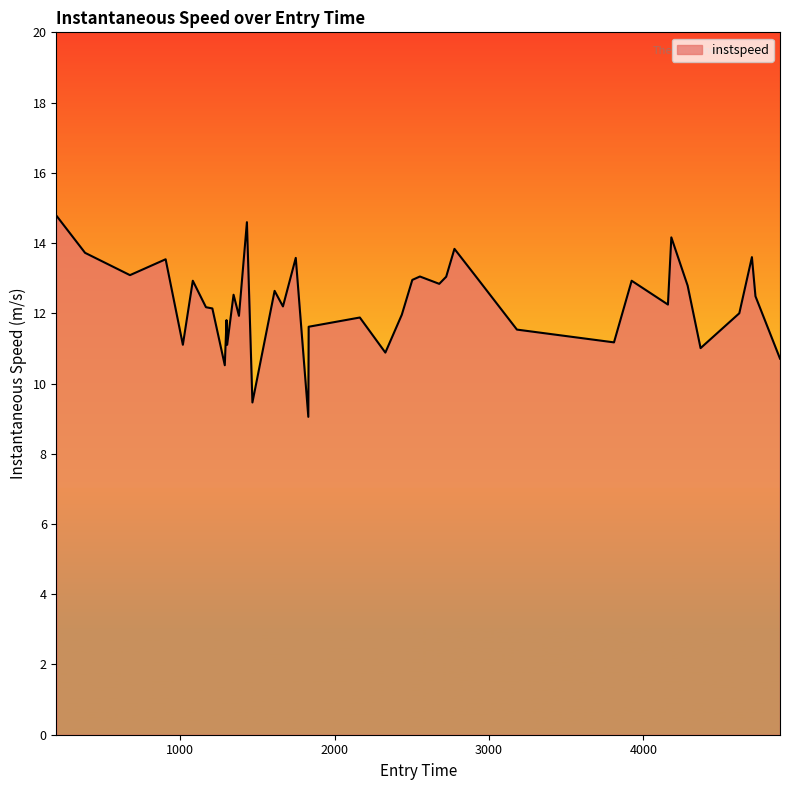

Does the chart display data point markers on the line(s)?

No